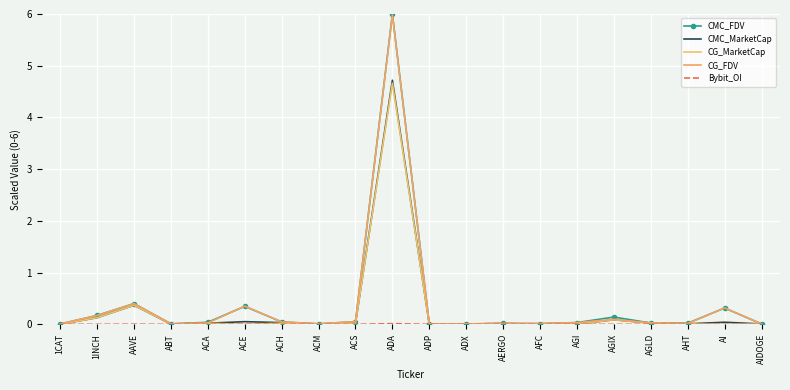

Is it true that CMC_MarketCap equals 0.0 at AGLD?

False